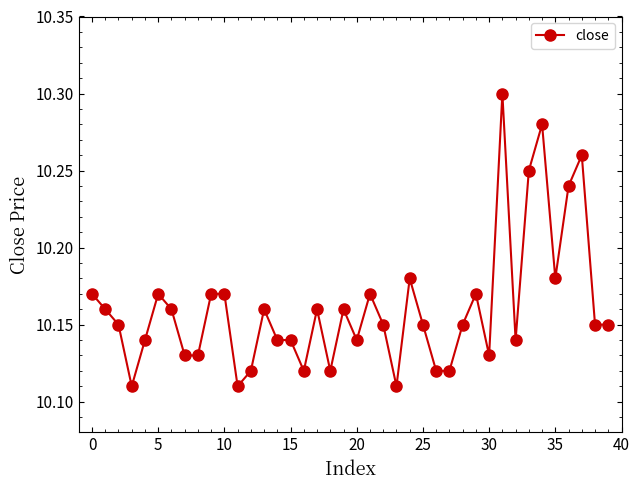

Does the chart have visible grid lines?

No